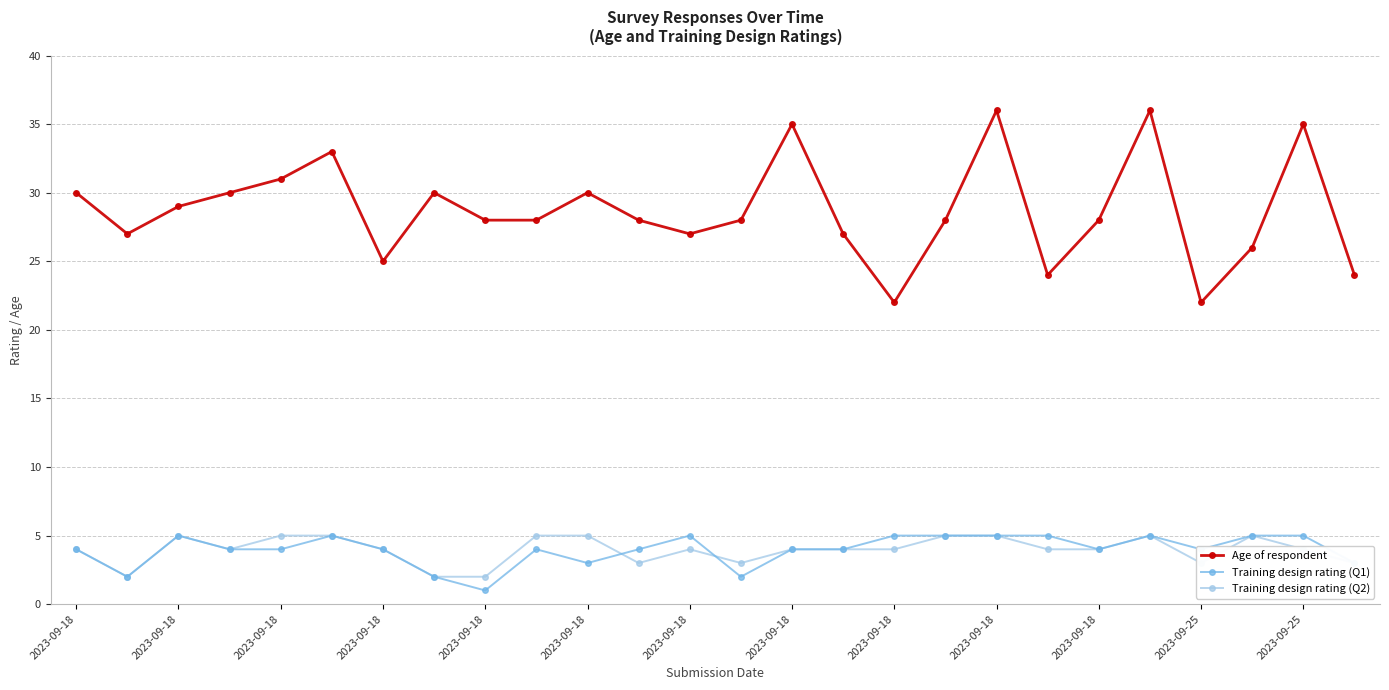

What is the maximum value shown in the chart?

36